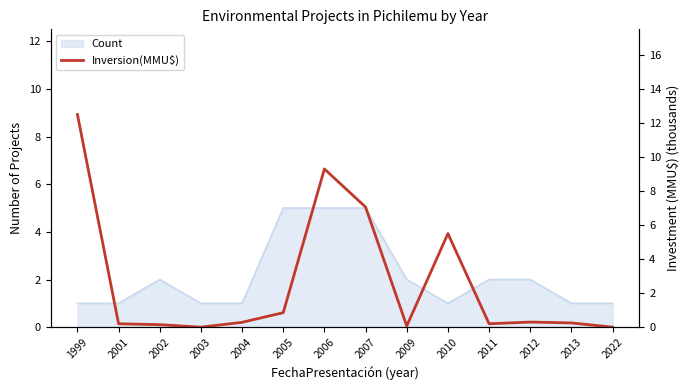

Reading left to right, extract all data points from this chart.

12.5	0.2	0.1	0.0	0.3	0.9	9.3	7.1	0.1	5.5	0.2	0.3	0.2	0.0